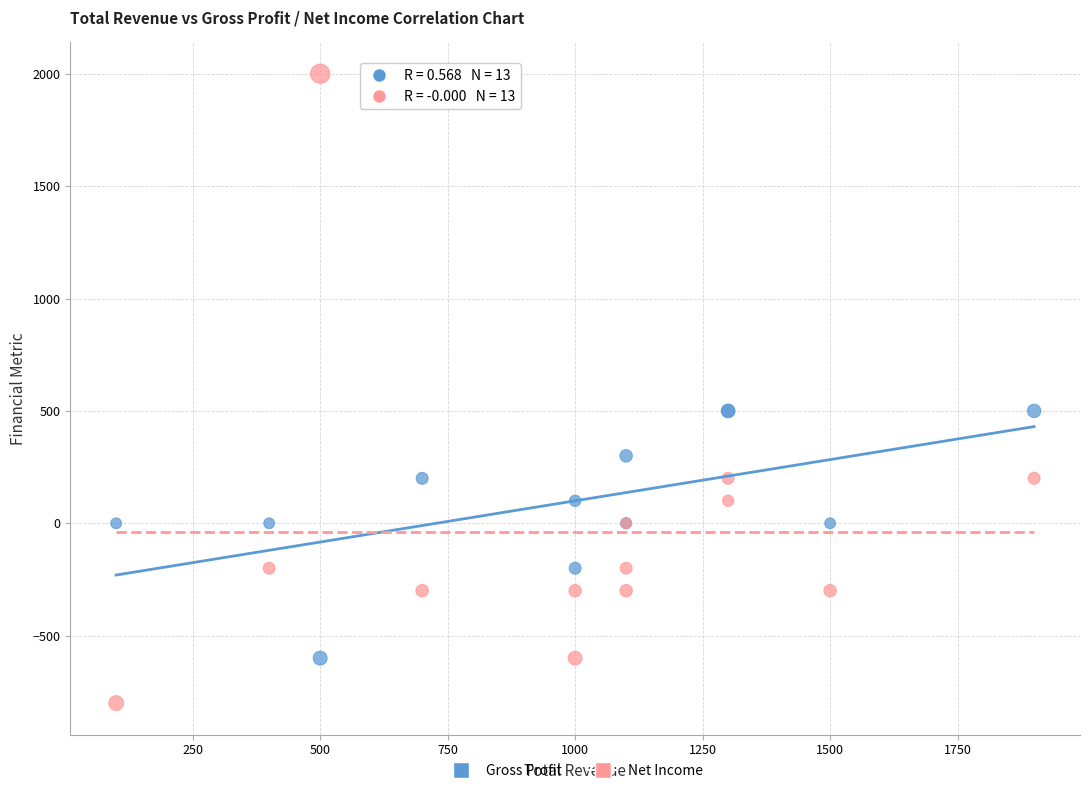

Which series has the widest spread of Y values?

Net Income